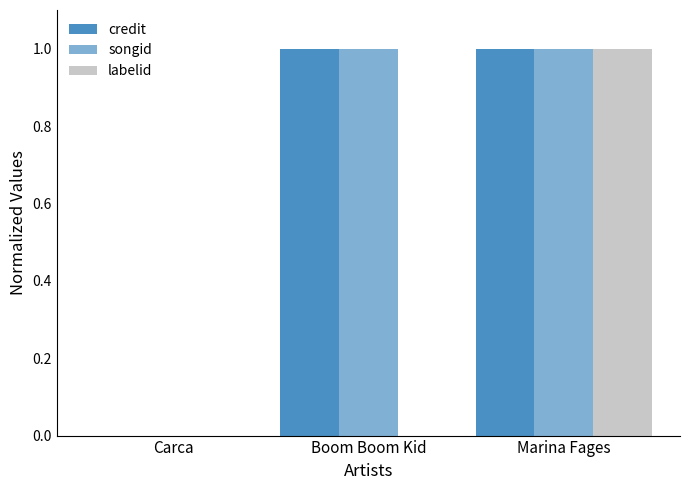

At which label is credit closest to 0?

Carca